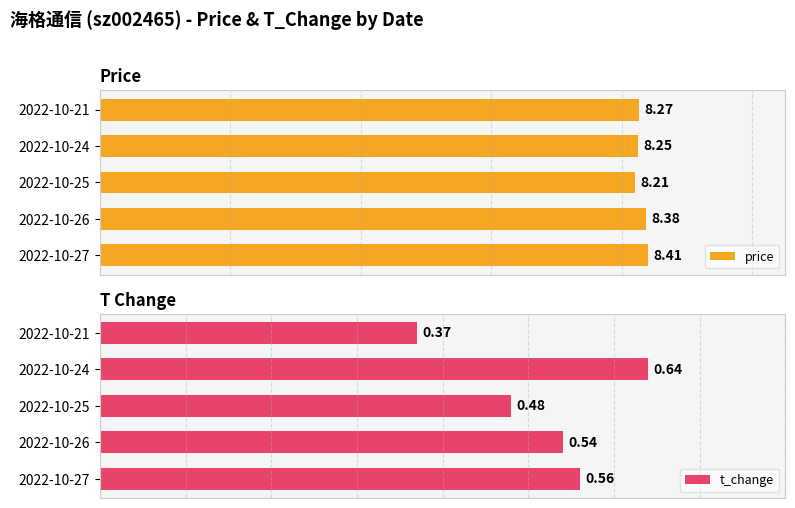

Which series has the largest total across all categories?

price